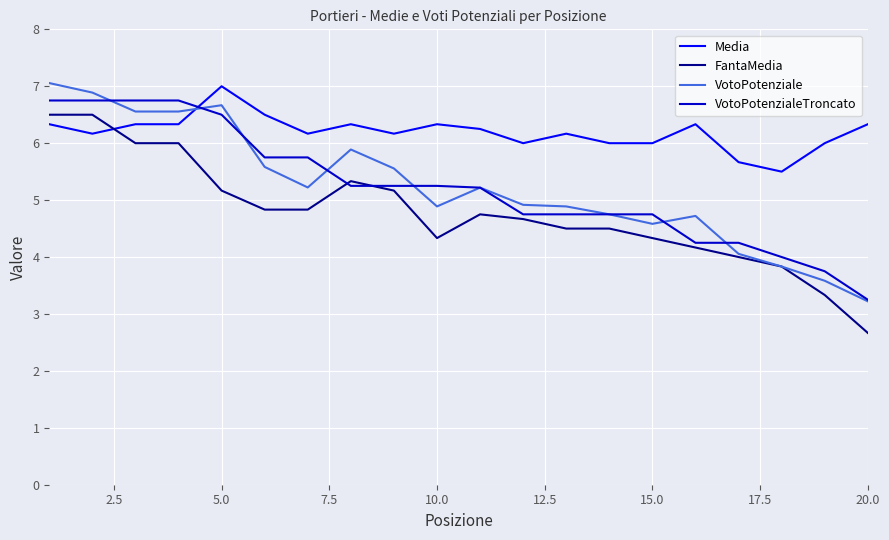

Does the chart display data point markers on the line(s)?

No